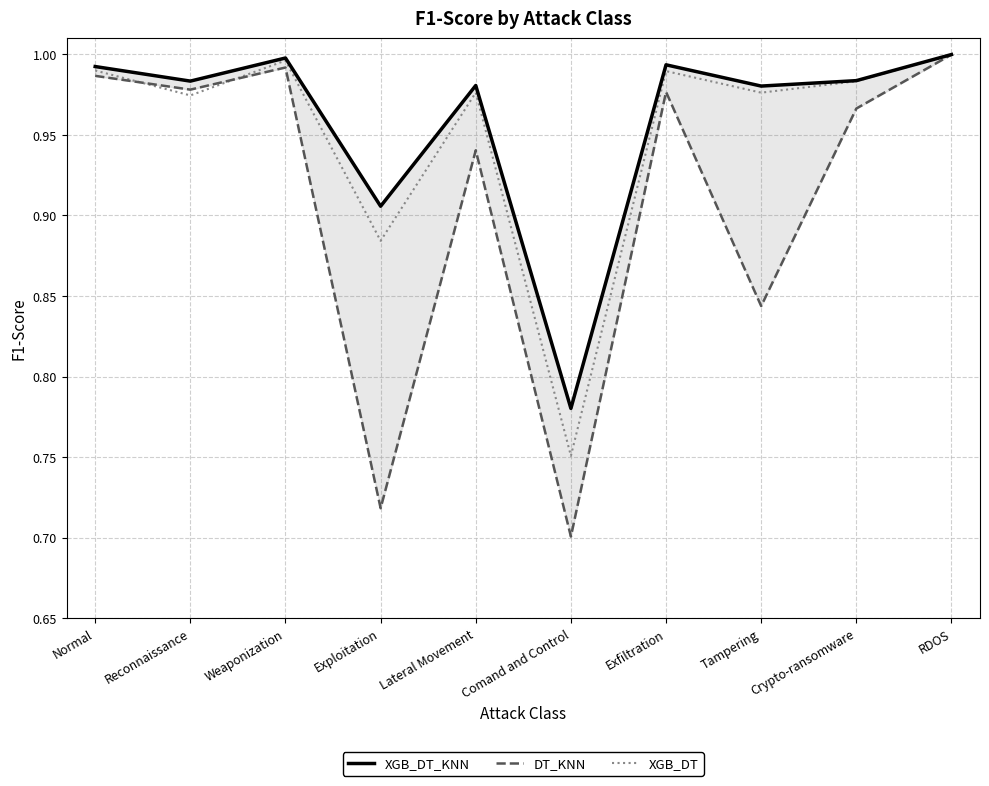

Between Reconnaissance and RDOS, which series saw the biggest shift?

XGB_DT